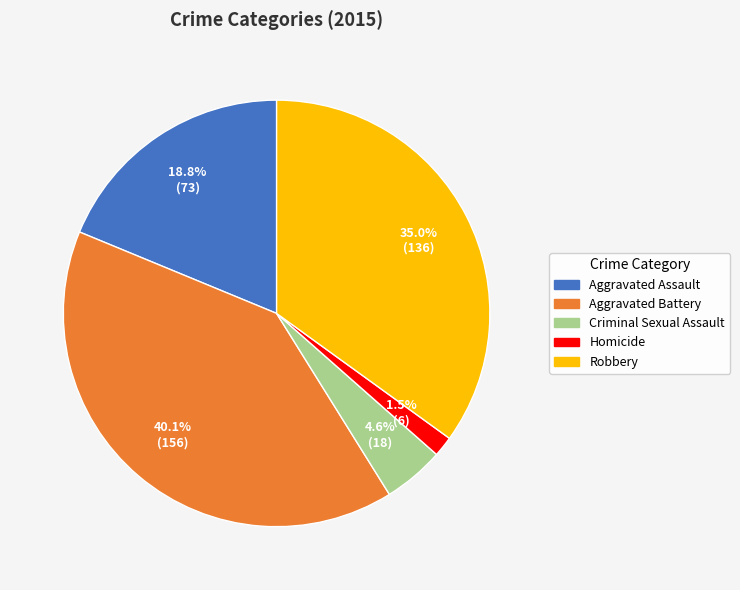

To the nearest percent, what percentage of the pie is Robbery?

35%